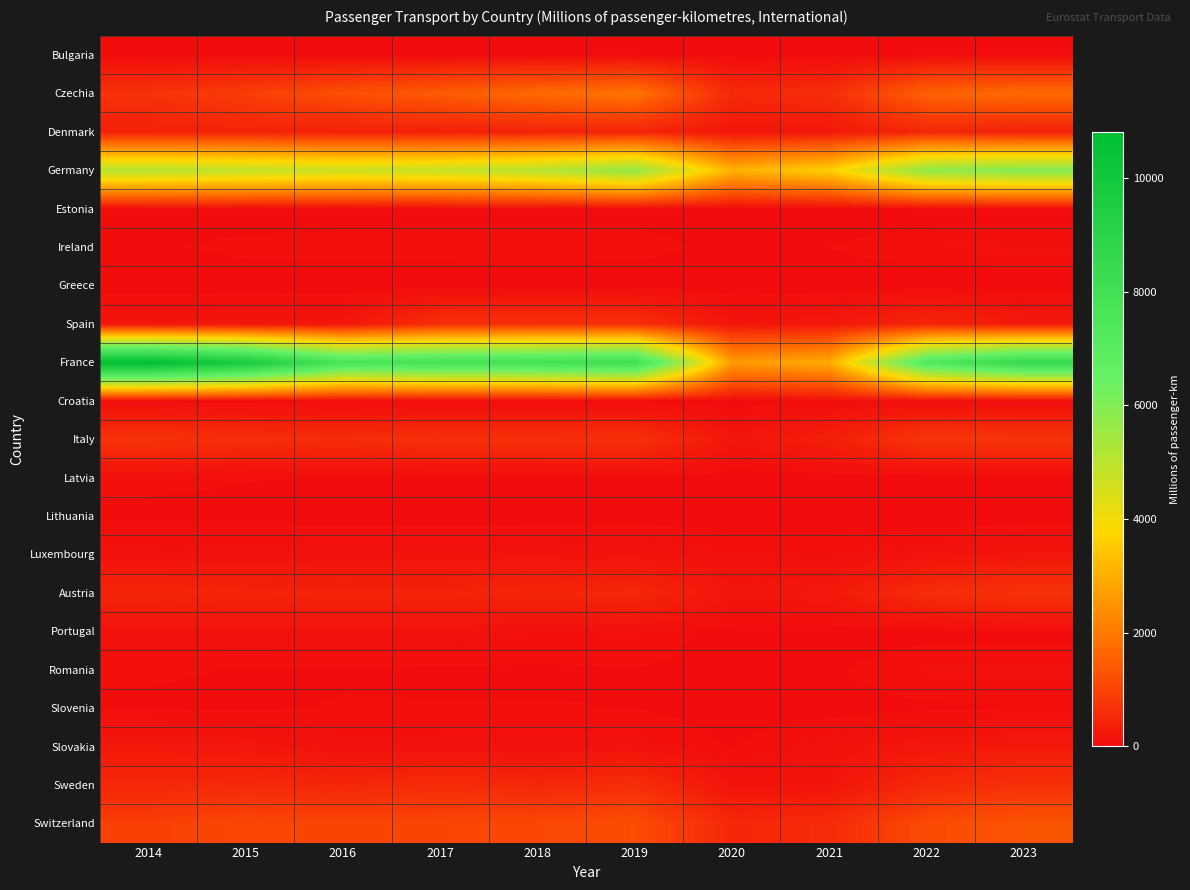

Which label corresponds to the largest value in the chart?

2014